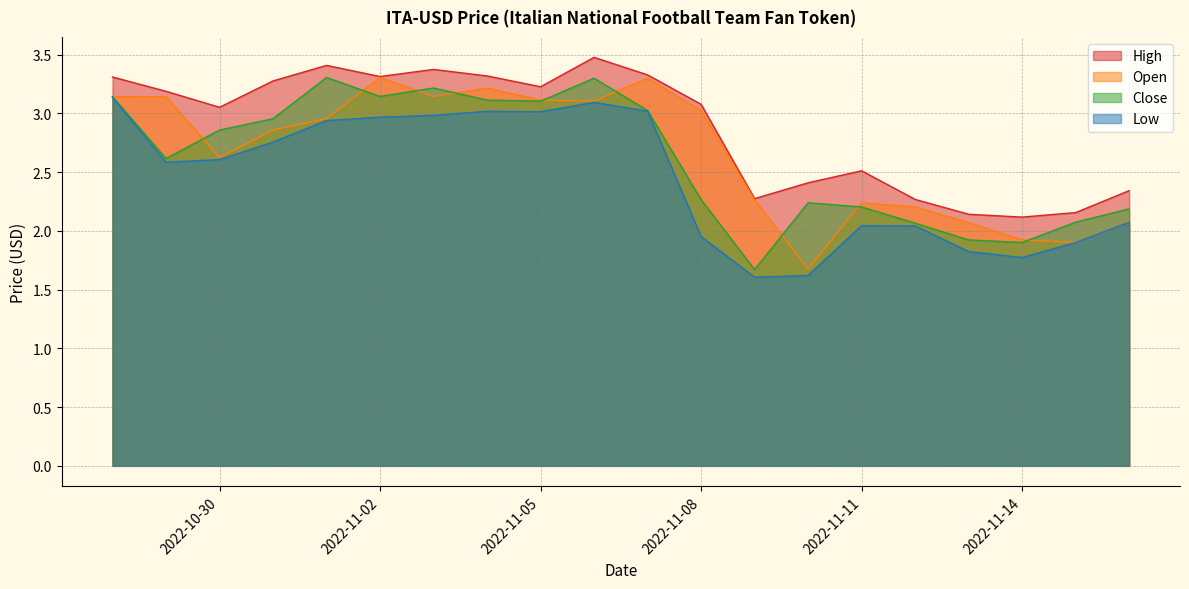

Which category has the lowest value across all series?

2022-11-09